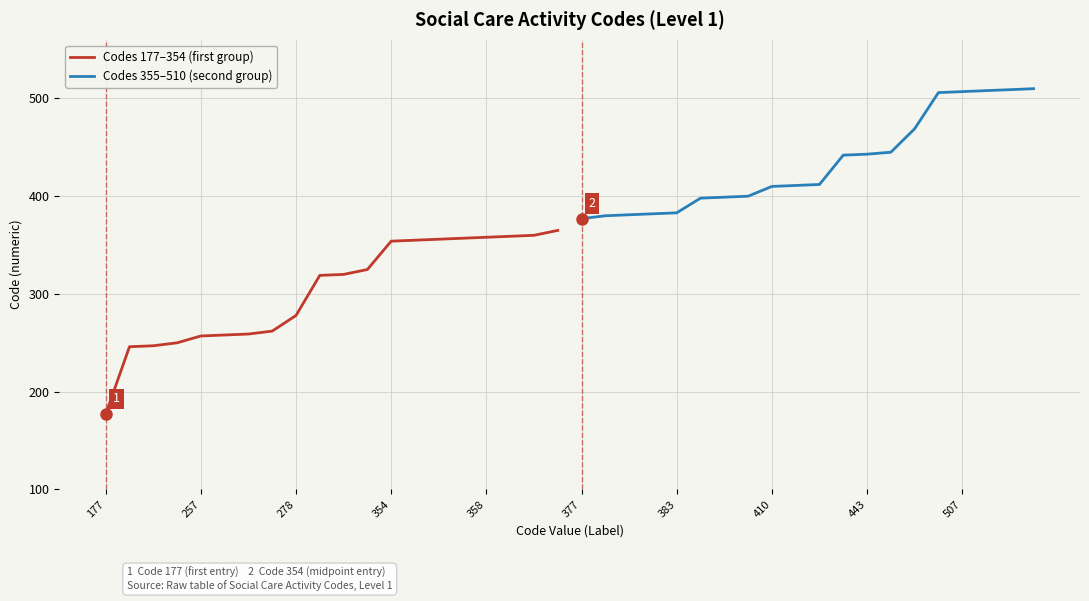

Which series has the widest spread of values?

Codes 177–354 (first group)